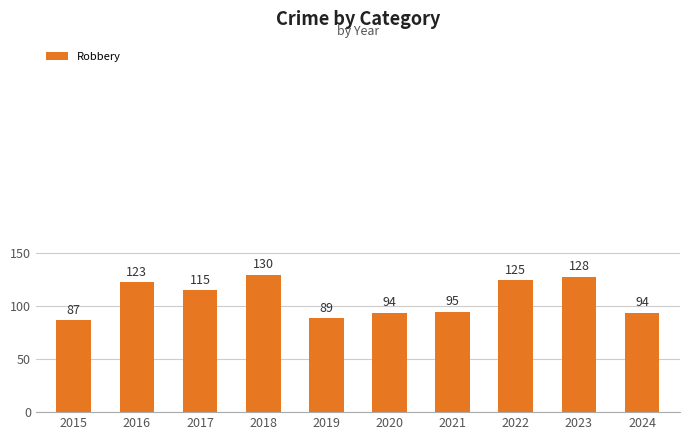

Are the bars grouped side by side (vs. stacked)?

No